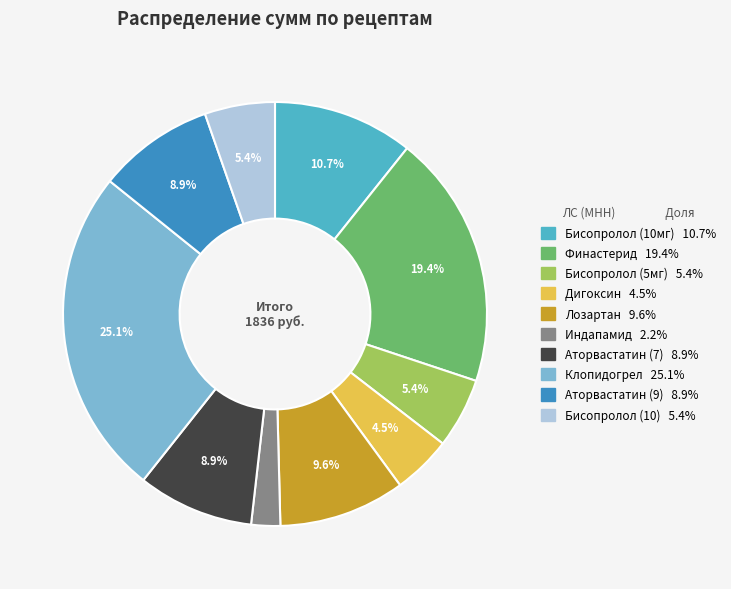

What is the smallest slice in the pie chart?

Индапамид